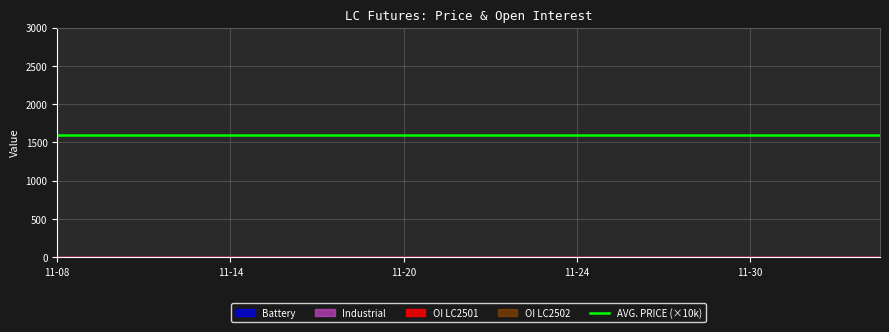

Rank the categories by Open Interest LC2502 value from highest to lowest.

2023-11-08, 2023-11-09, 2023-11-10, 2023-11-13, 2023-11-14, 2023-11-15, 2023-11-16, 2023-11-17, 2023-11-20, 2023-11-21, 2023-11-22, 2023-11-23, 2023-11-24, 2023-11-27, 2023-11-28, 2023-11-29, 2023-11-30, 2023-12-01, 2023-12-04, 2023-12-05